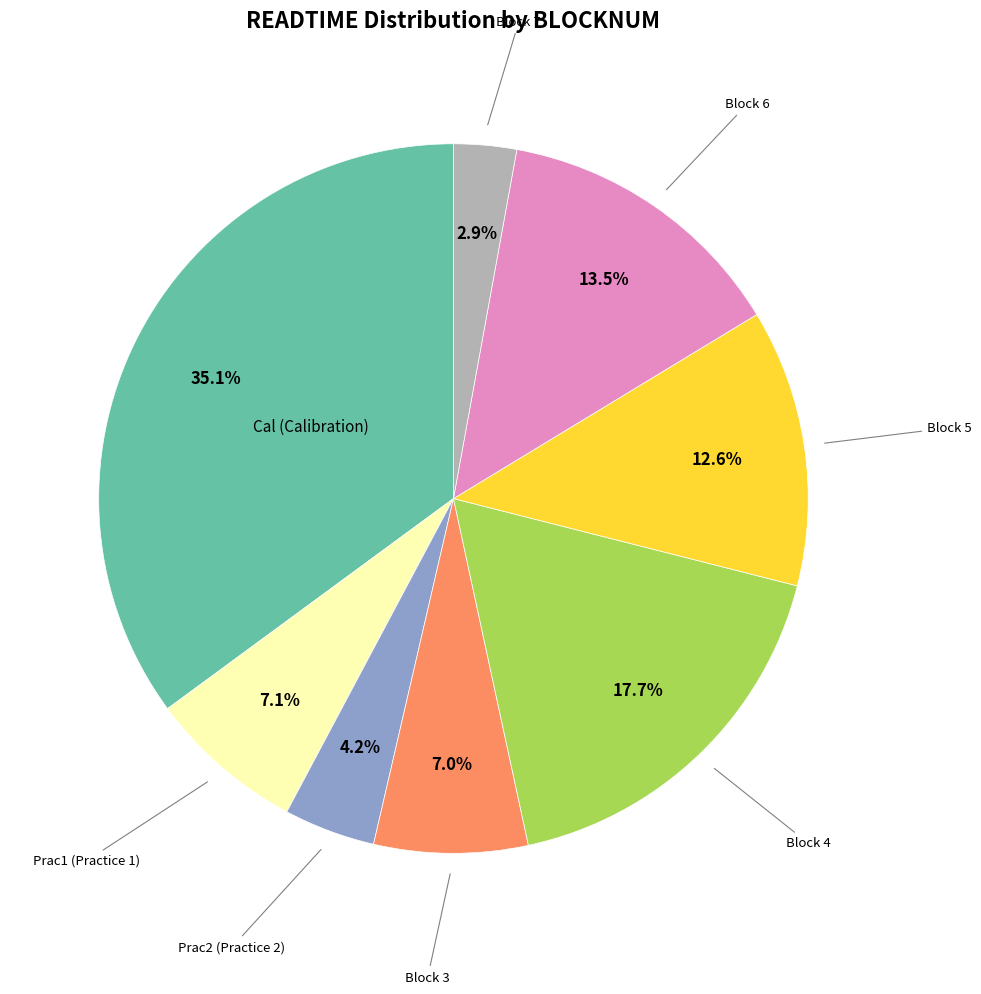

Does any single category account for the majority?

No